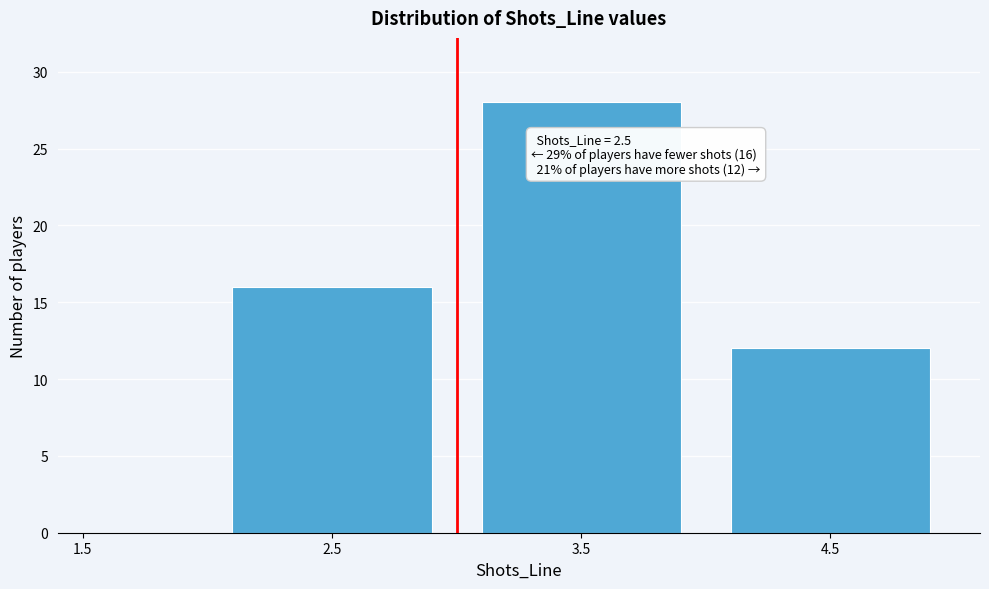

Reading left to right, extract all data points from this chart.

1.5=0	2.5=16	3.5=28	4.5=12